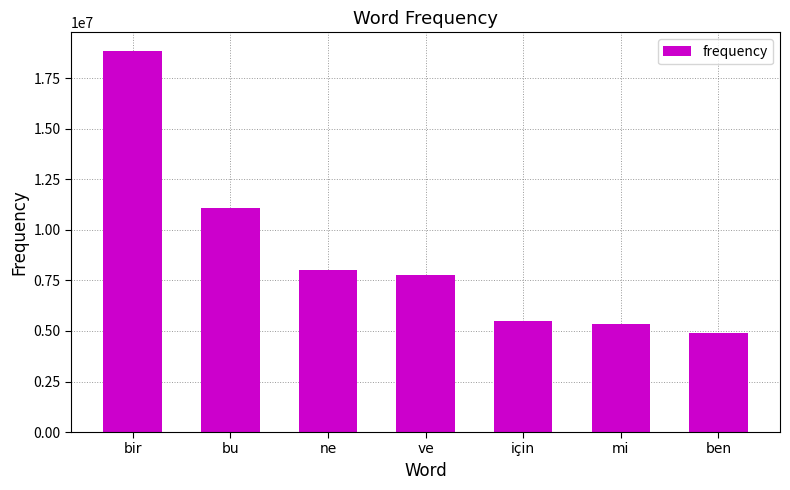

Which label corresponds to the largest value in the chart?

bir